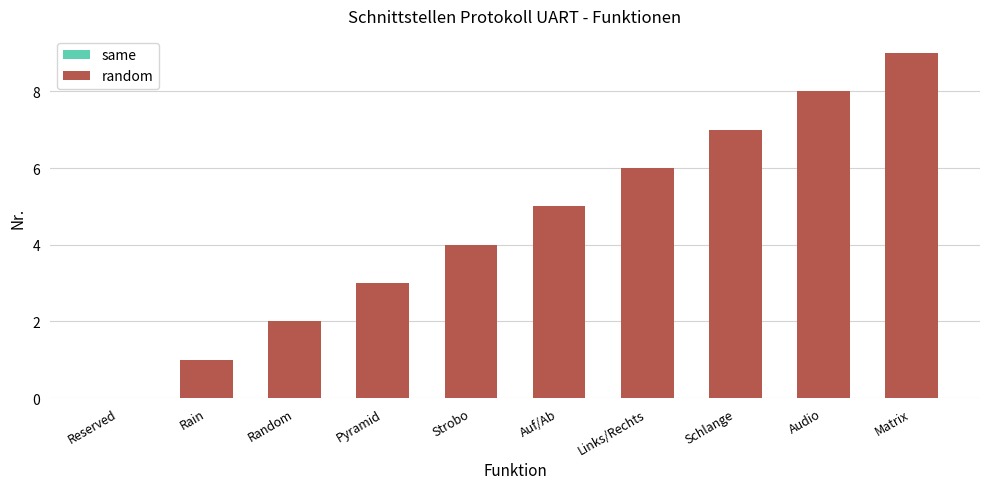

Rank the categories by value from lowest to highest.

Rain, Random, Pyramid, Strobo, Auf/Ab, Links/Rechts, Schlange, Audio, Matrix